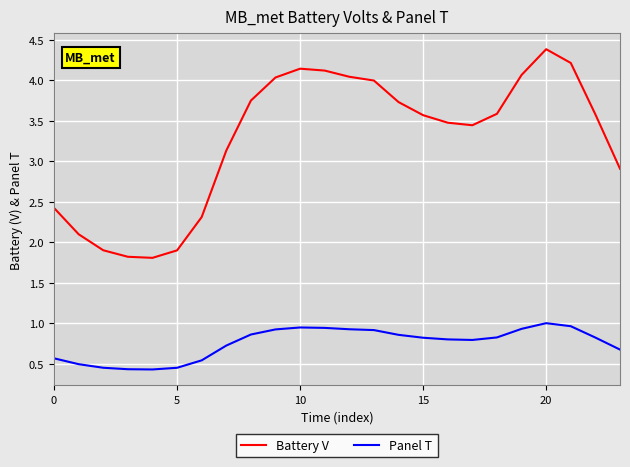

At how many categories does at least one series exceed 2?

20